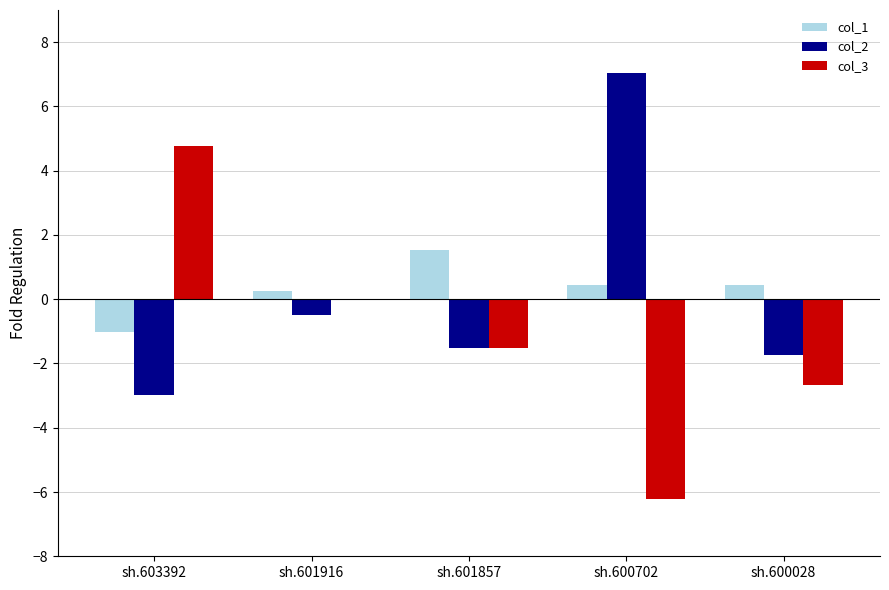

What is the maximum value shown in the chart?

7.0